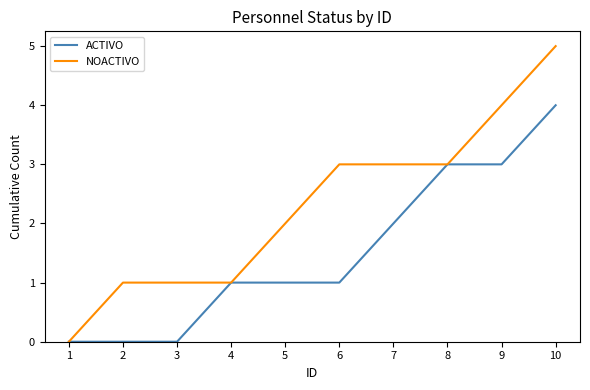

Which series has the largest total across all categories?

NOACTIVO